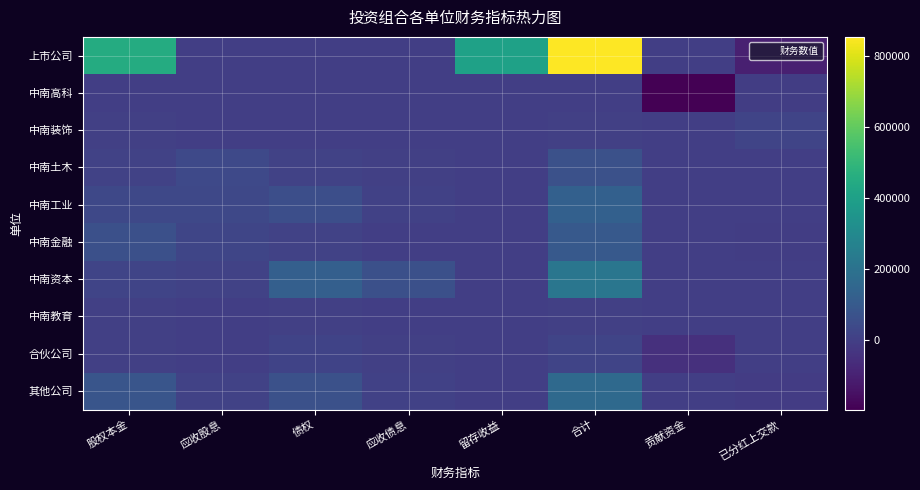

Reading right to left, what are all the values shown in this chart?

上市公司: 已分红上交款=-104917.1	贡献资金=0.0	合计=853258.7	留存收益=404008.6	应收债息=0.0	债权=0.0	应收股息=0.0	股权本金=449250.1
中南高科: 已分红上交款=-5632.0	贡献资金=-196000.0	合计=0.0	留存收益=0.0	应收债息=0.0	债权=0.0	应收股息=0.0	股权本金=0.0
中南装饰: 已分红上交款=18317.0	贡献资金=0.0	合计=1000.0	留存收益=0.0	应收债息=0.0	债权=0.0	应收股息=0.0	股权本金=1000.0
中南土木: 已分红上交款=0.0	贡献资金=0.0	合计=62592.7	留存收益=0.0	应收债息=3160.0	债权=11682.6	应收股息=35297.1	股权本金=12453.0
中南工业: 已分红上交款=0.0	贡献资金=0.0	合计=127560.5	留存收益=0.0	应收债息=6913.9	债权=57794.4	应收股息=33277.2	股权本金=29575.0
中南金融: 已分红上交款=-4313.0	贡献资金=0.0	合计=95713.6	留存收益=0.0	应收债息=49.2	债权=12377.0	应收股息=23893.9	股权本金=59393.5
中南资本: 已分红上交款=0.0	贡献资金=0.0	合计=215646.2	留存收益=0.0	应收债息=62130.8	债权=121600.0	应收股息=11915.4	股权本金=20000.0
中南教育: 已分红上交款=0.0	贡献资金=0.0	合计=3416.6	留存收益=0.0	应收债息=17.7	债权=2144.1	应收股息=254.8	股权本金=1000.0
合伙公司: 已分红上交款=0.0	贡献资金=-51500.0	合计=19219.4	留存收益=0.0	应收债息=1355.7	债权=16863.7	应收股息=0.0	股权本金=1000.0
其他公司: 已分红上交款=-11503.5	贡献资金=0.0	合计=163344.7	留存收益=0.0	应收债息=5793.6	债权=63560.9	应收股息=11622.0	股权本金=82368.3